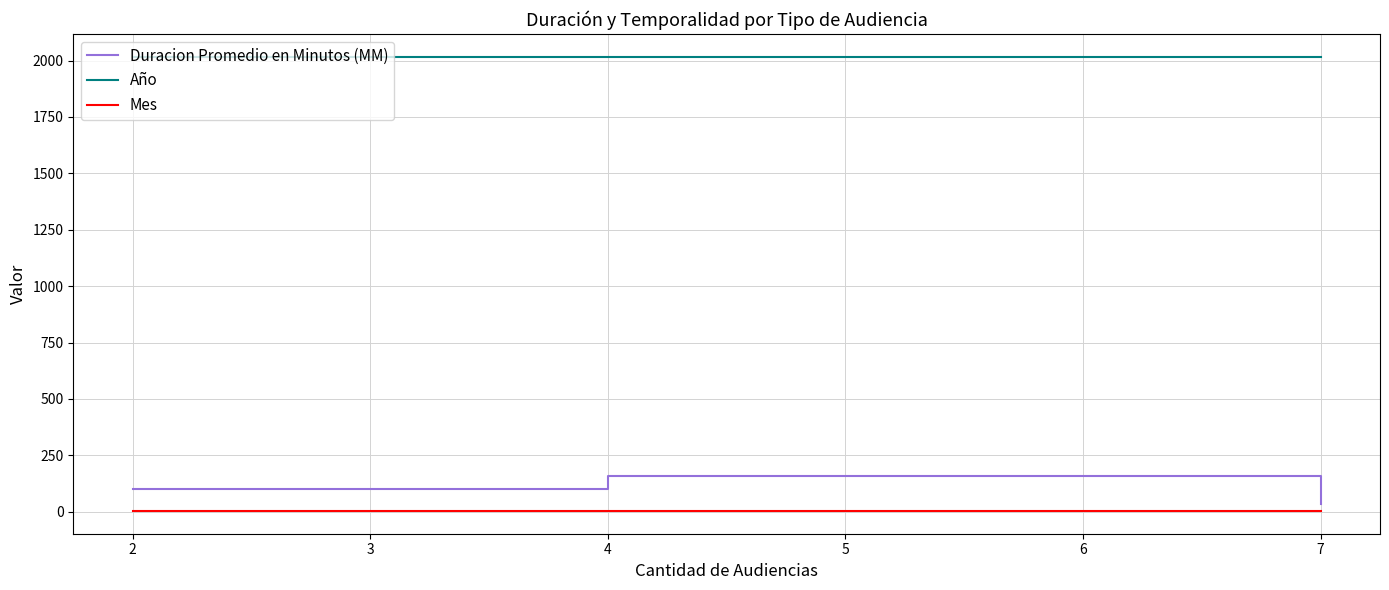

What is the sum of all Mes values?

9